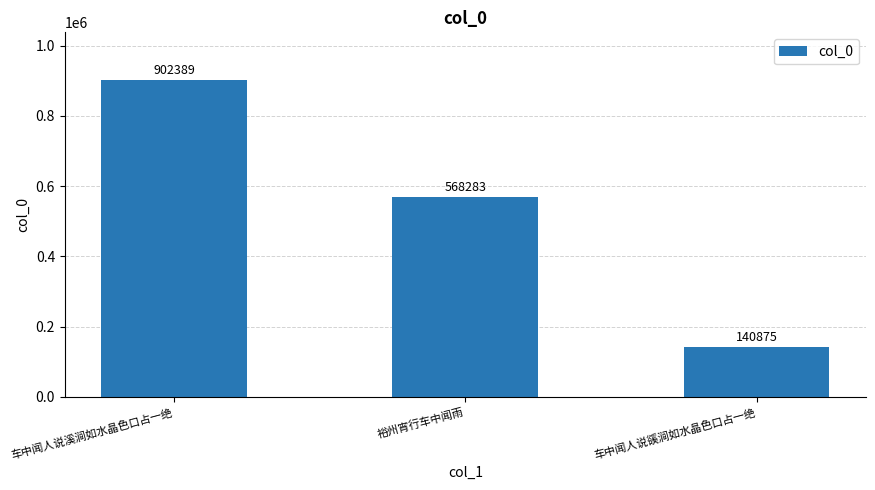

Reading left to right, extract all data points from this chart.

902389	568283	140875